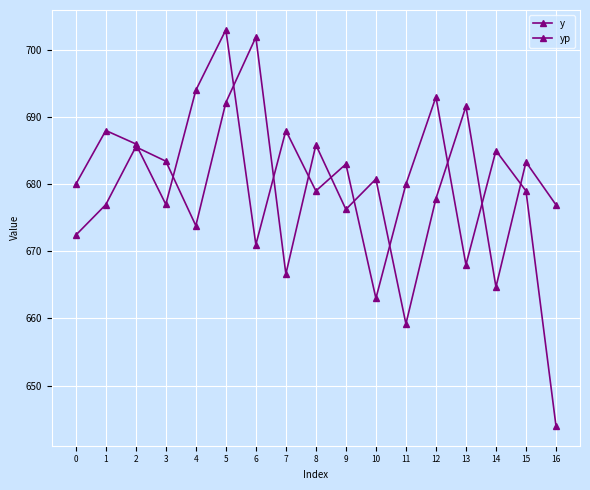

Where do y and yp first cross each other?

2 and 3